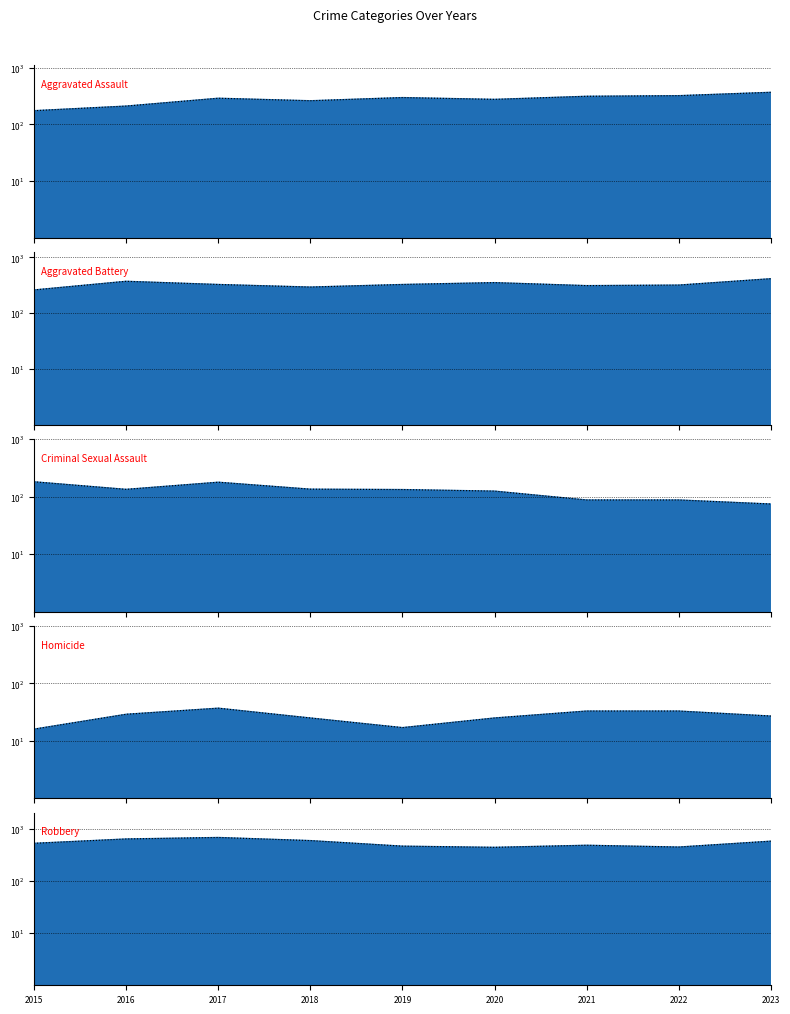

Between 2018 and 2022, which is larger?

2022